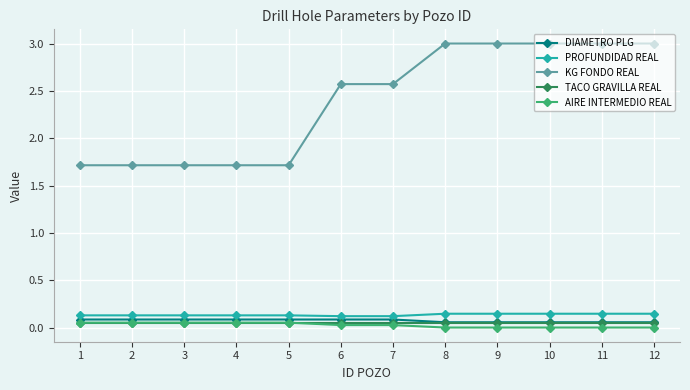

The value of PROFUNDIDAD REAL at 7 is 0.1. True or false?

True